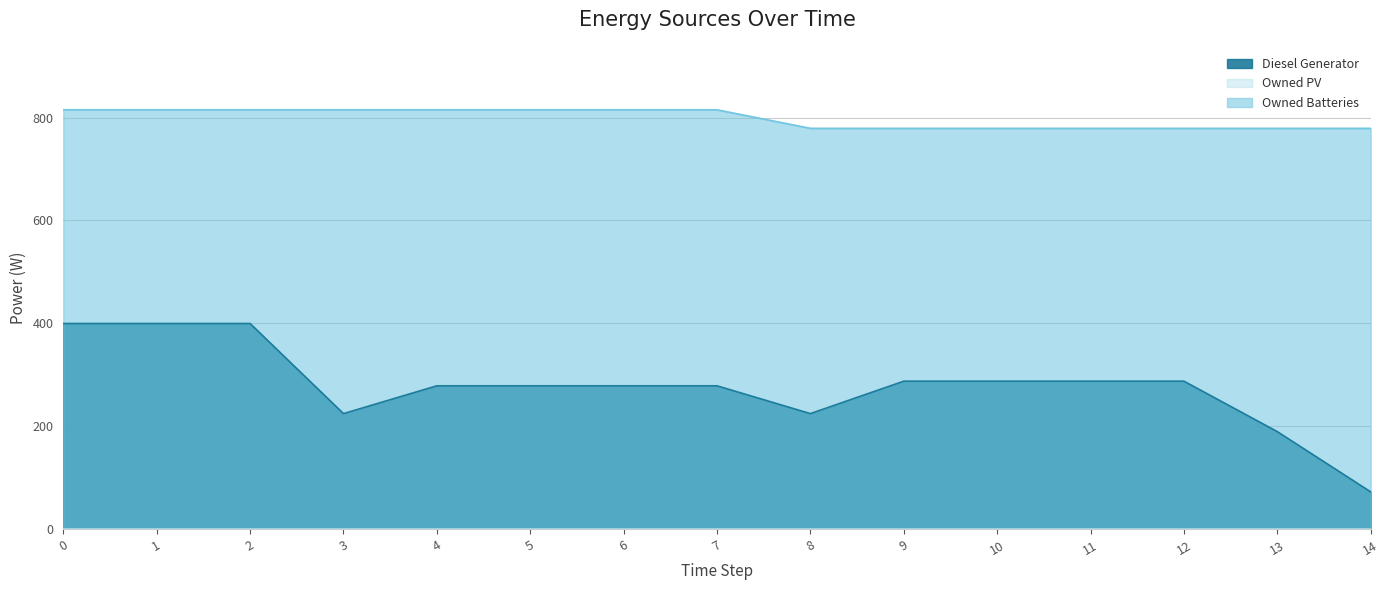

How many interior local valleys does the Diesel Generator series have?

2